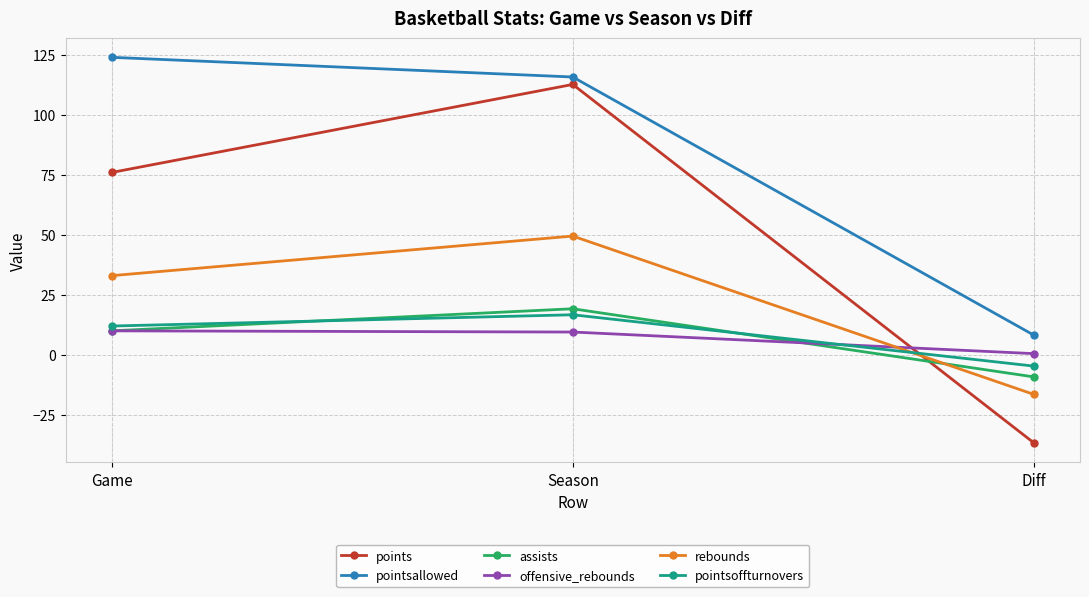

Which series has the largest total across all categories?

pointsallowed